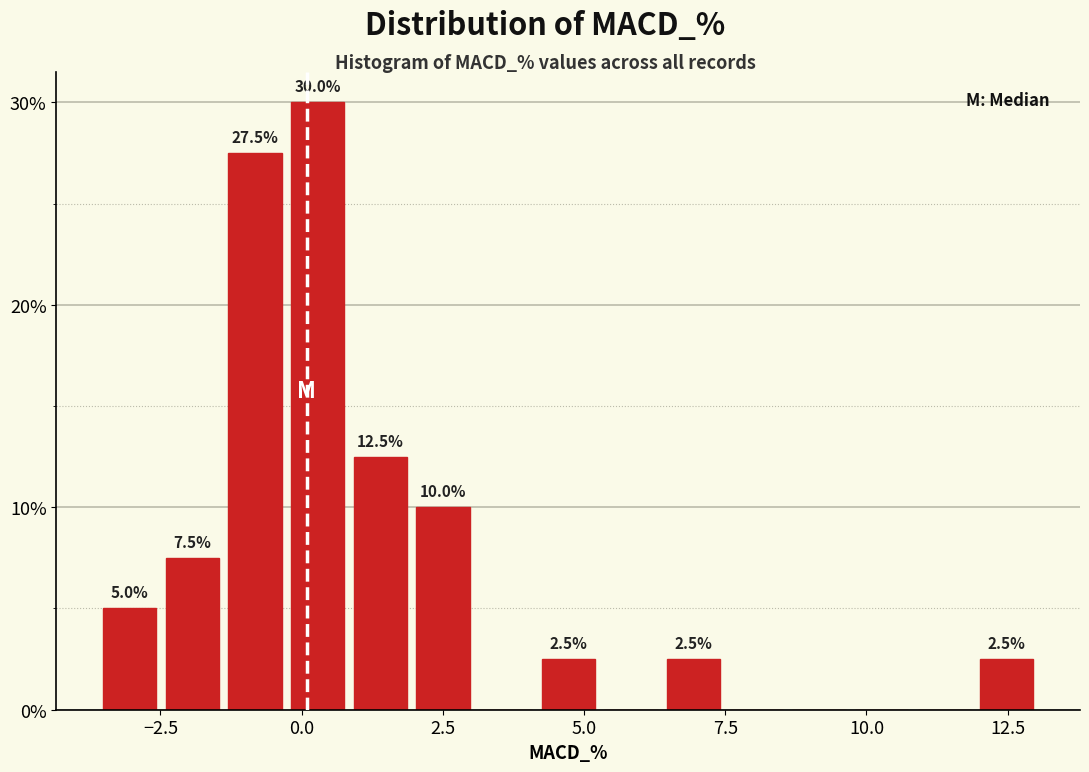

Around what value on the x-axis is the tallest bar? Give the approximate position of its centre, as read against the axis.

0.5